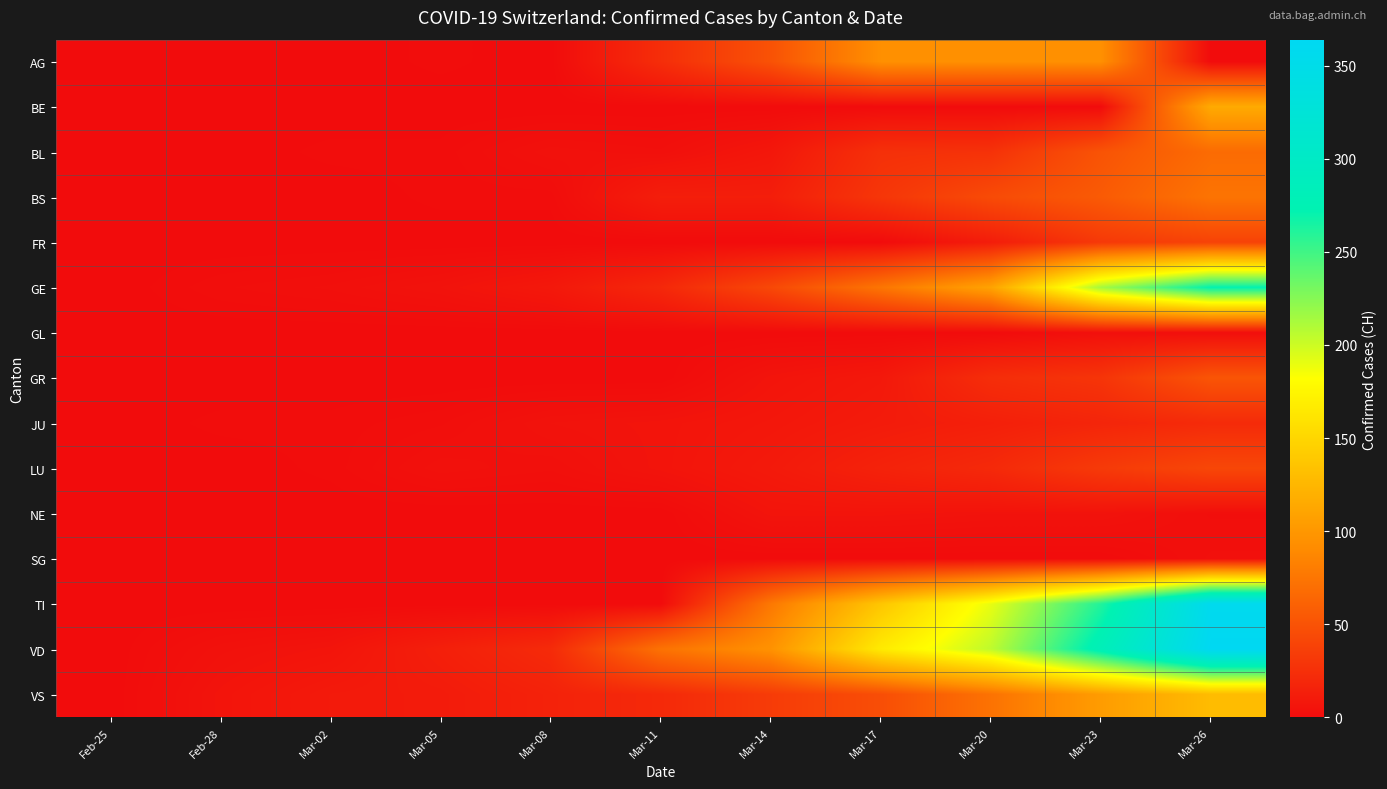

How many data points does each series have?

11